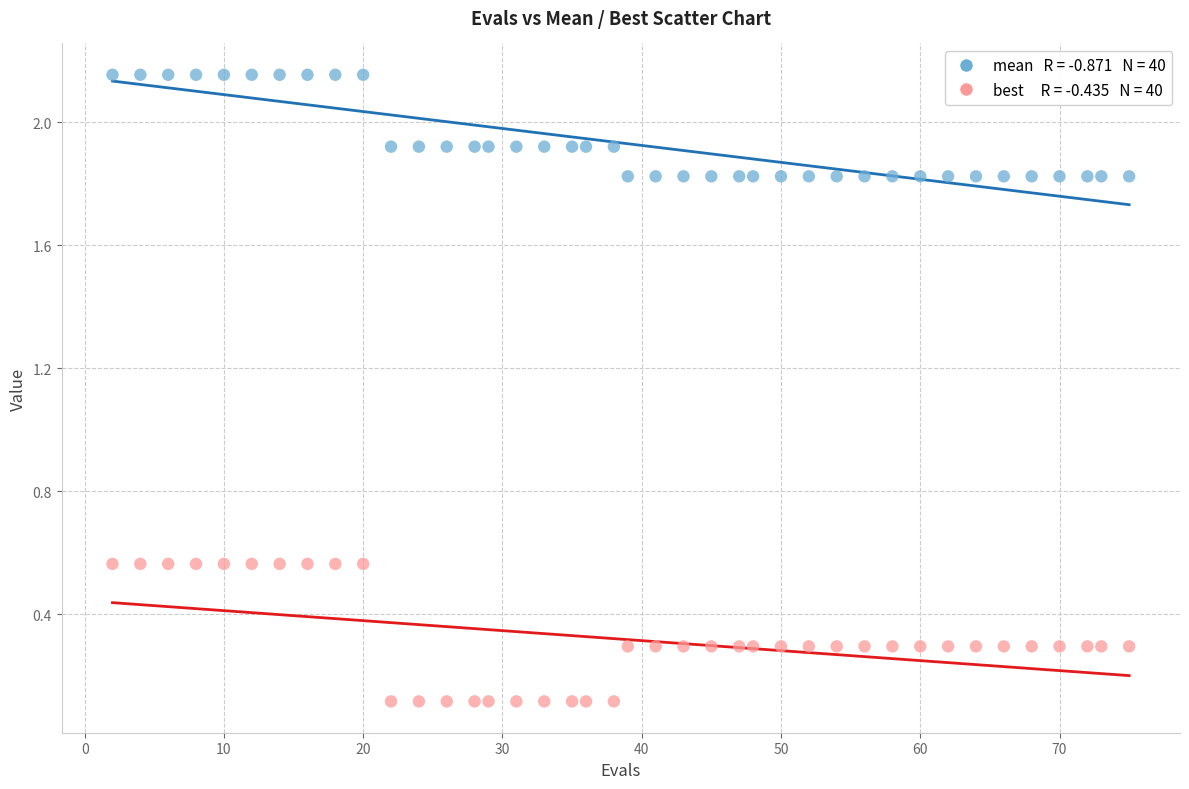

Across all data points, what is the range of X values (max minus min)?

73.0